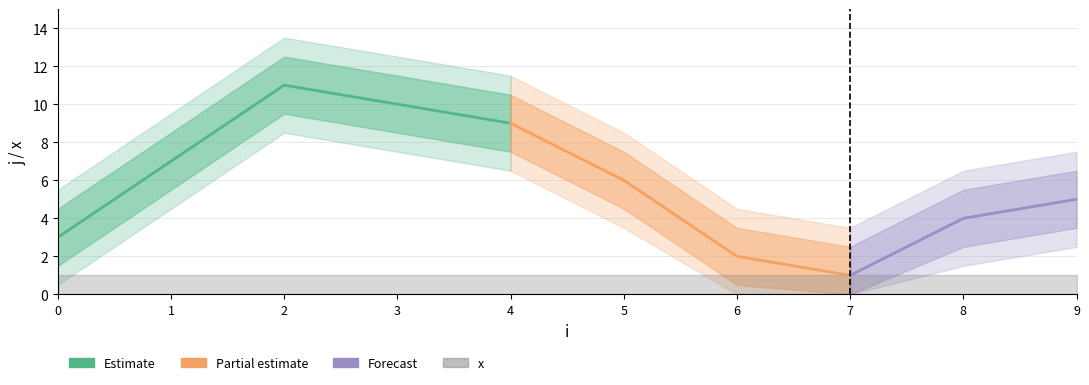

What is the greatest value displayed?

11